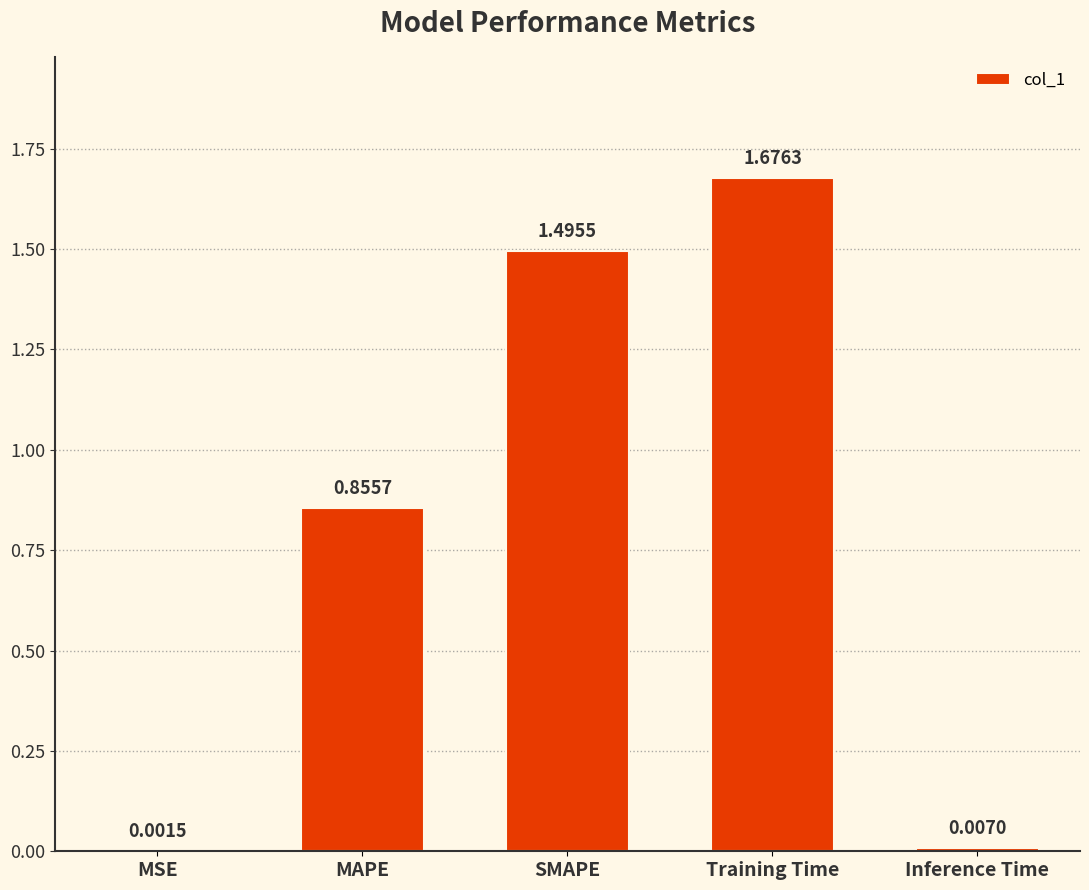

At which category does the chart reach its peak across all series?

Training Time